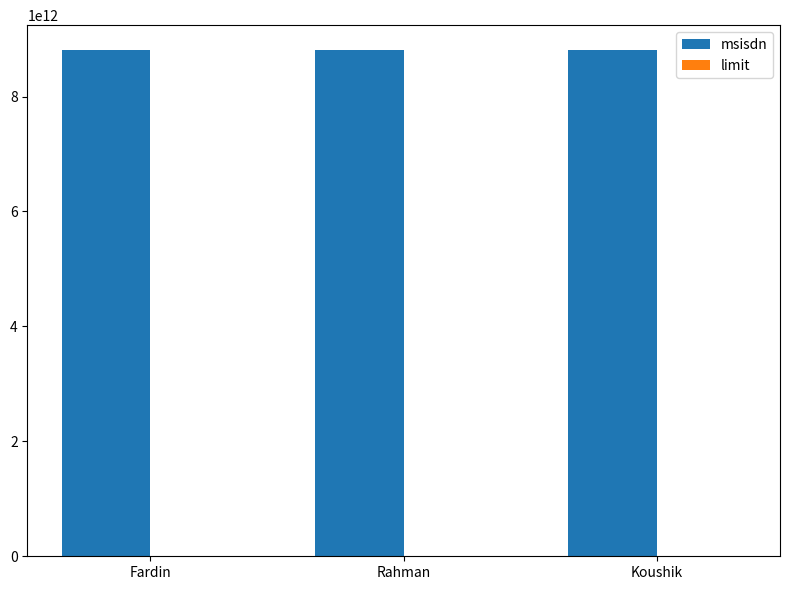

The value of msisdn at Koushik is 13213726751982. True or false?

False